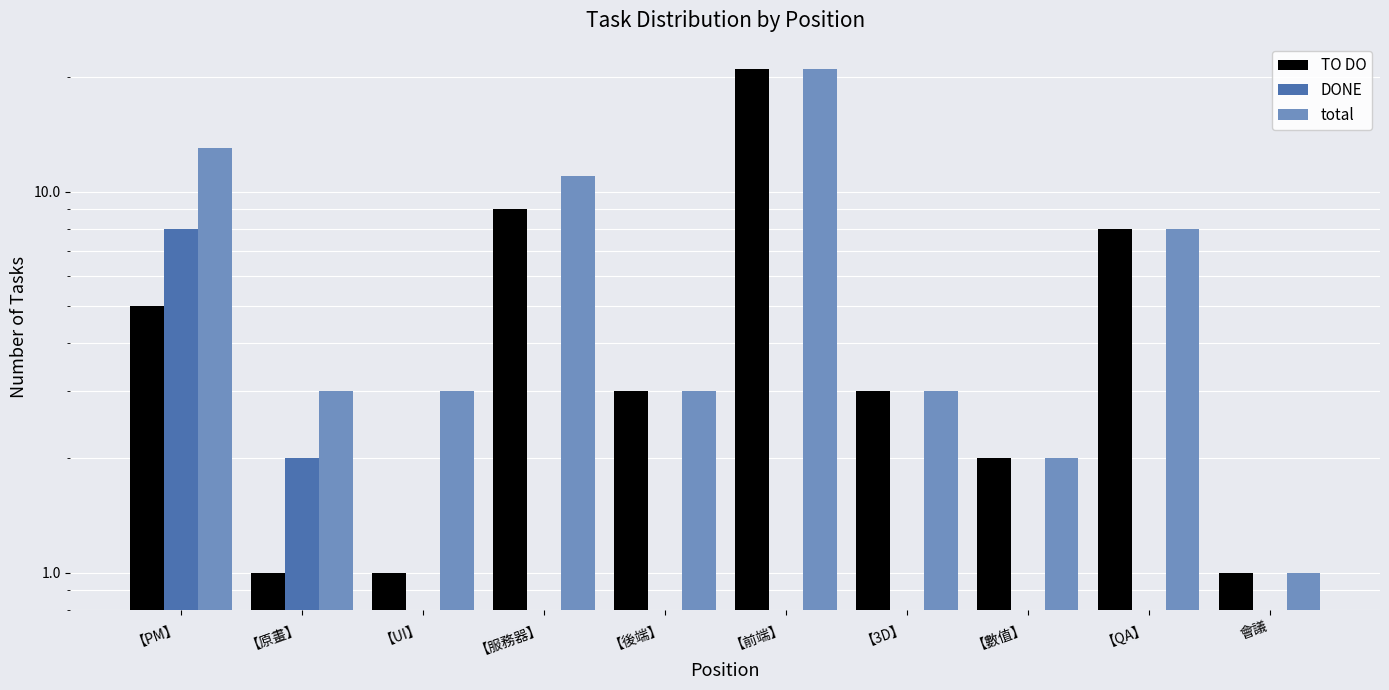

Rank the categories by DONE value from lowest to highest.

【UI】, 【服務器】, 【後端】, 【前端】, 【3D】, 【數值】, 【QA】, 會議, 【原畫】, 【PM】